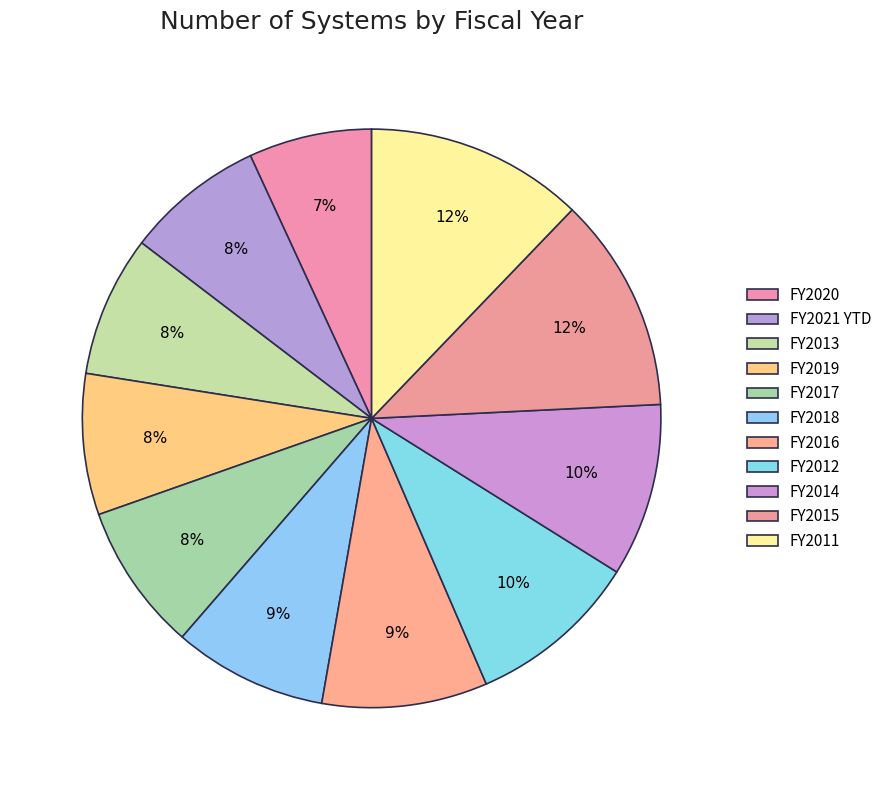

How many segments does this pie chart have?

11